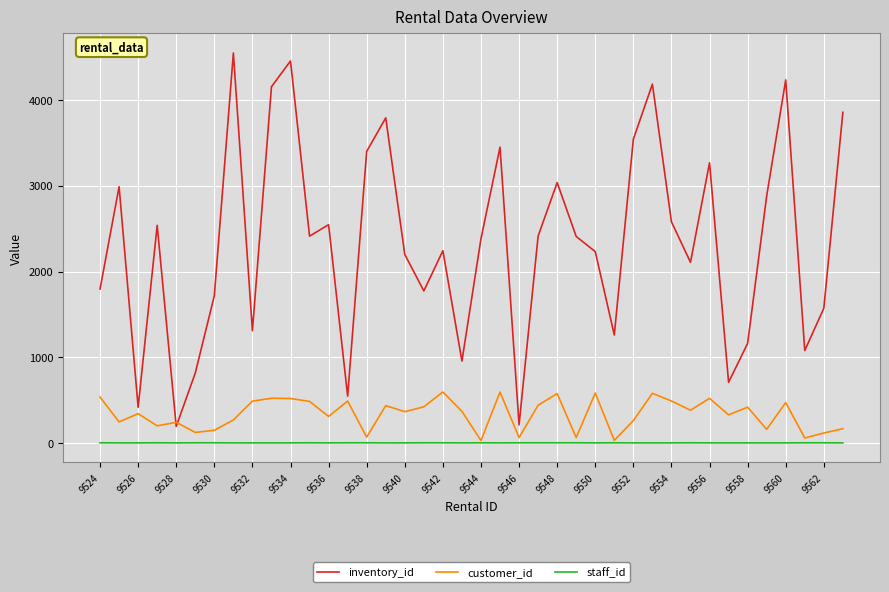

True or false: staff_id and inventory_id cross at least once.

False